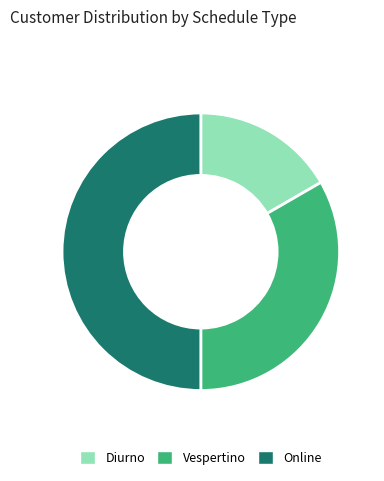

Approximately how many times larger is the value at Vespertino compared to Online?

0.7